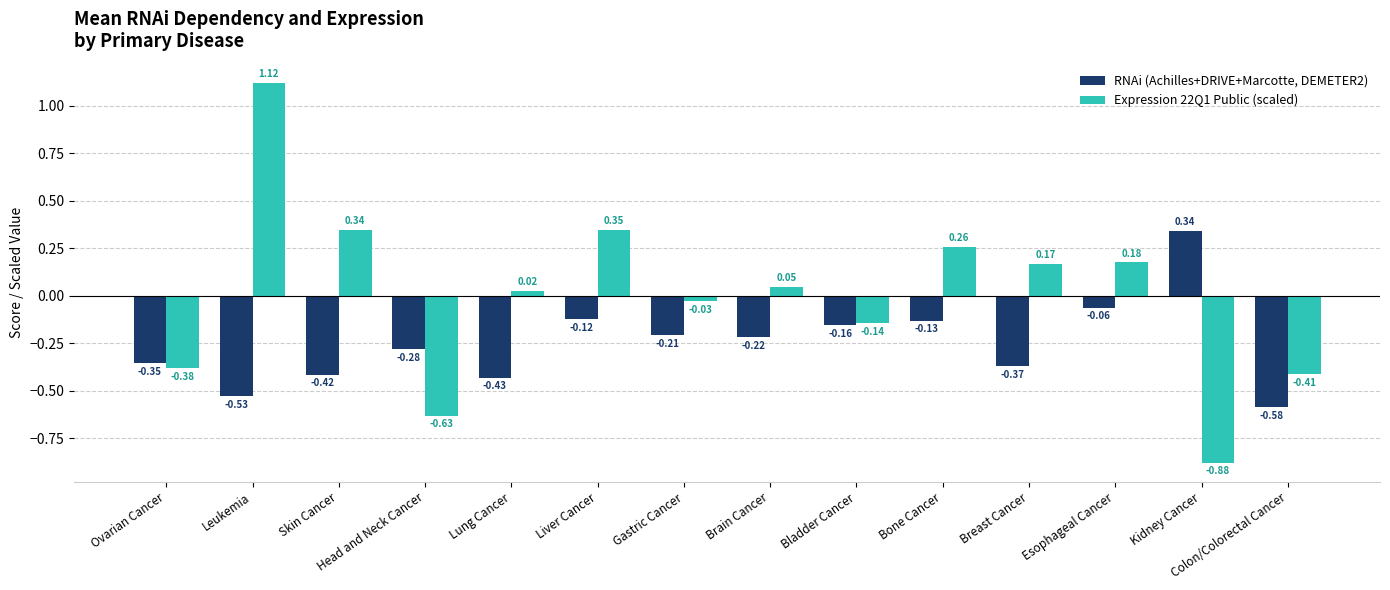

How many bars are there in total?

28